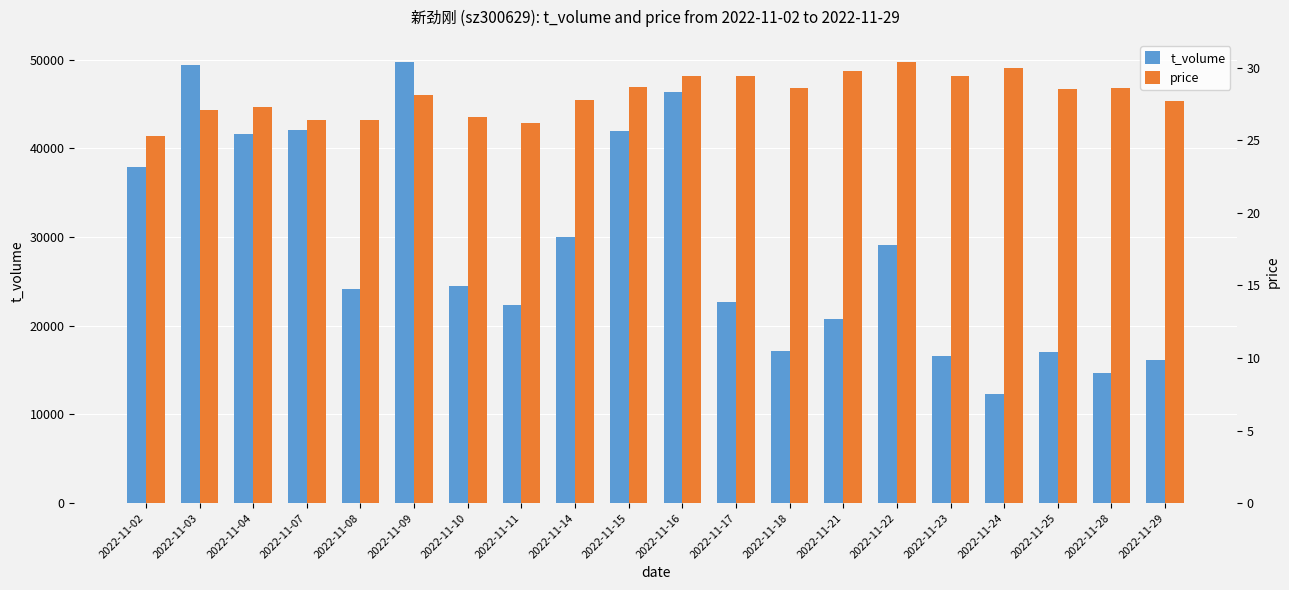

What is the value of the price bar at the 6th from the left?

28.1